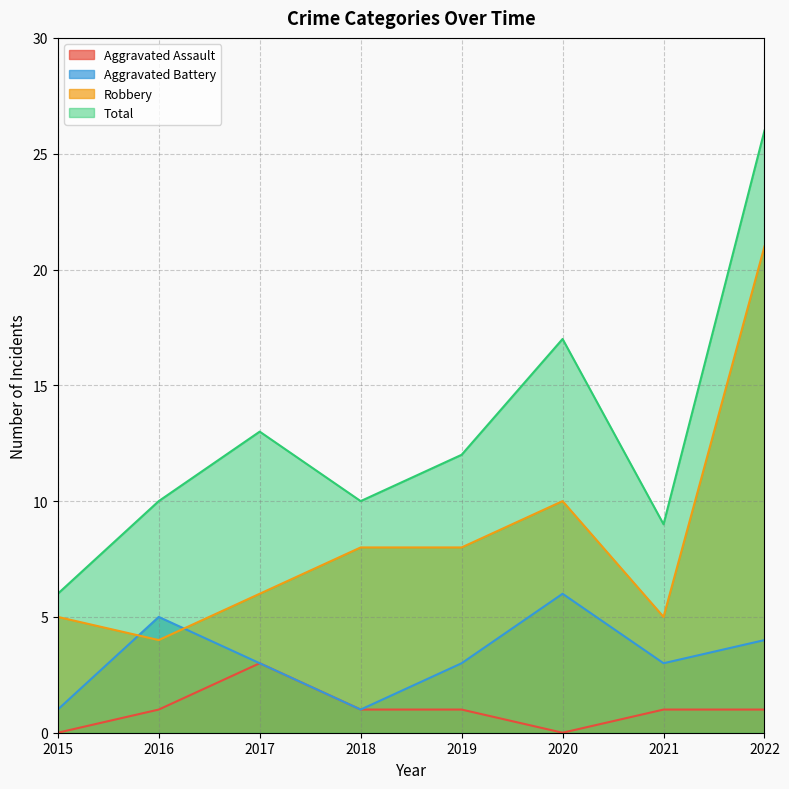

How many positive values does the Aggravated Assault series have?

6